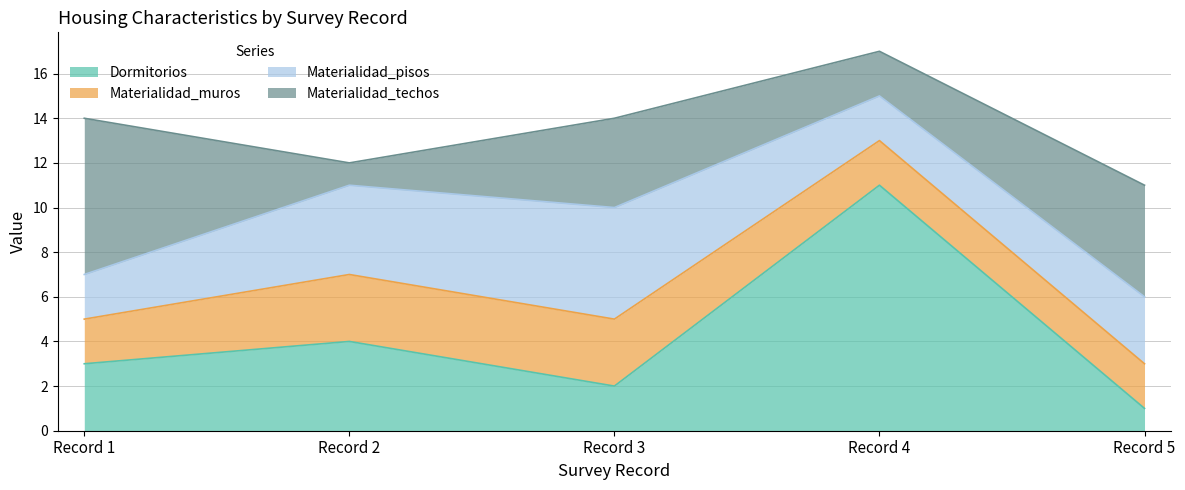

Where is Dormitorios nearest to the value 6?

Record 2